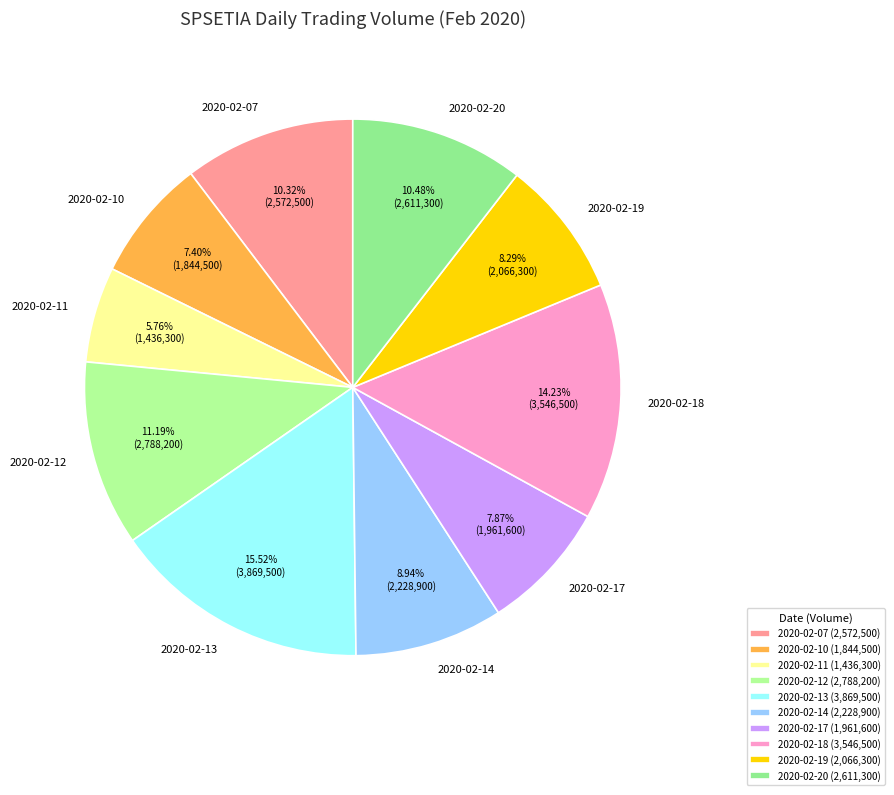

To the nearest percent, what is the difference between the 2020-02-10 and 2020-02-20 slice percentages?

3%